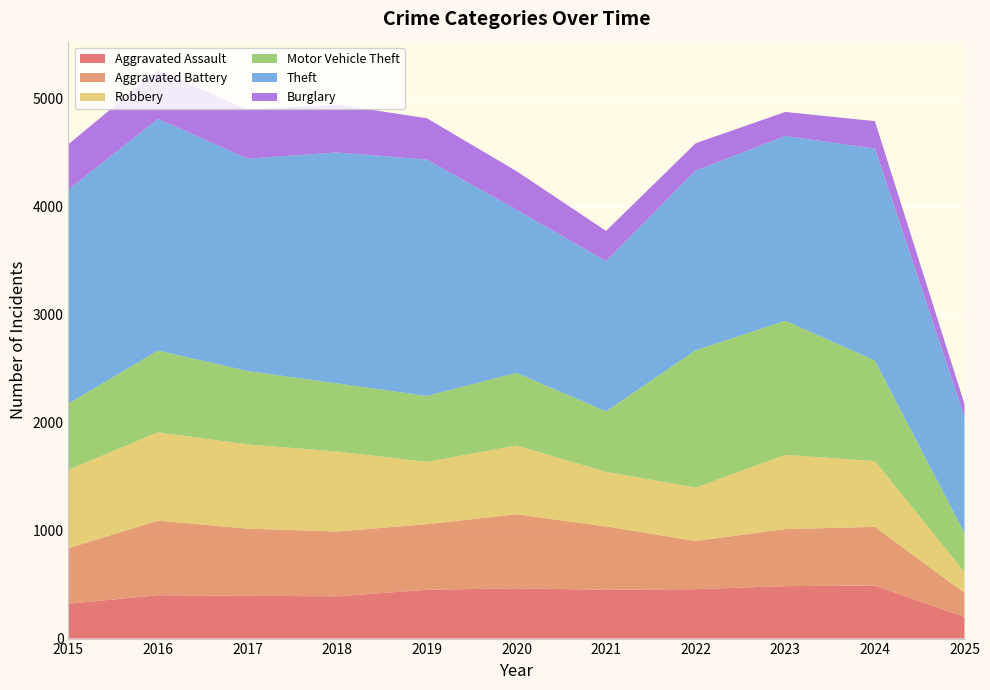

Reading right to left, what are all the values shown in this chart?

Aggravated Assault: 2025=201	2024=492	2023=486	2022=458	2021=452	2020=466	2019=452	2018=392	2017=396	2016=402	2015=323
Aggravated Battery: 2025=222	2024=543	2023=529	2022=446	2021=587	2020=686	2019=608	2018=600	2017=623	2016=691	2015=515
Robbery: 2025=193	2024=610	2023=687	2022=495	2021=506	2020=637	2019=577	2018=741	2017=780	2016=819	2015=726
Motor Vehicle Theft: 2025=361	2024=931	2023=1243	2022=1272	2021=560	2020=673	2019=611	2018=631	2017=680	2016=756	2015=614
Theft: 2025=1078	2024=1964	2023=1711	2022=1665	2021=1392	2020=1512	2019=2190	2018=2140	2017=1968	2016=2148	2015=1981
Burglary: 2025=118	2024=254	2023=223	2022=253	2021=280	2020=357	2019=383	2018=443	2017=453	2016=451	2015=421